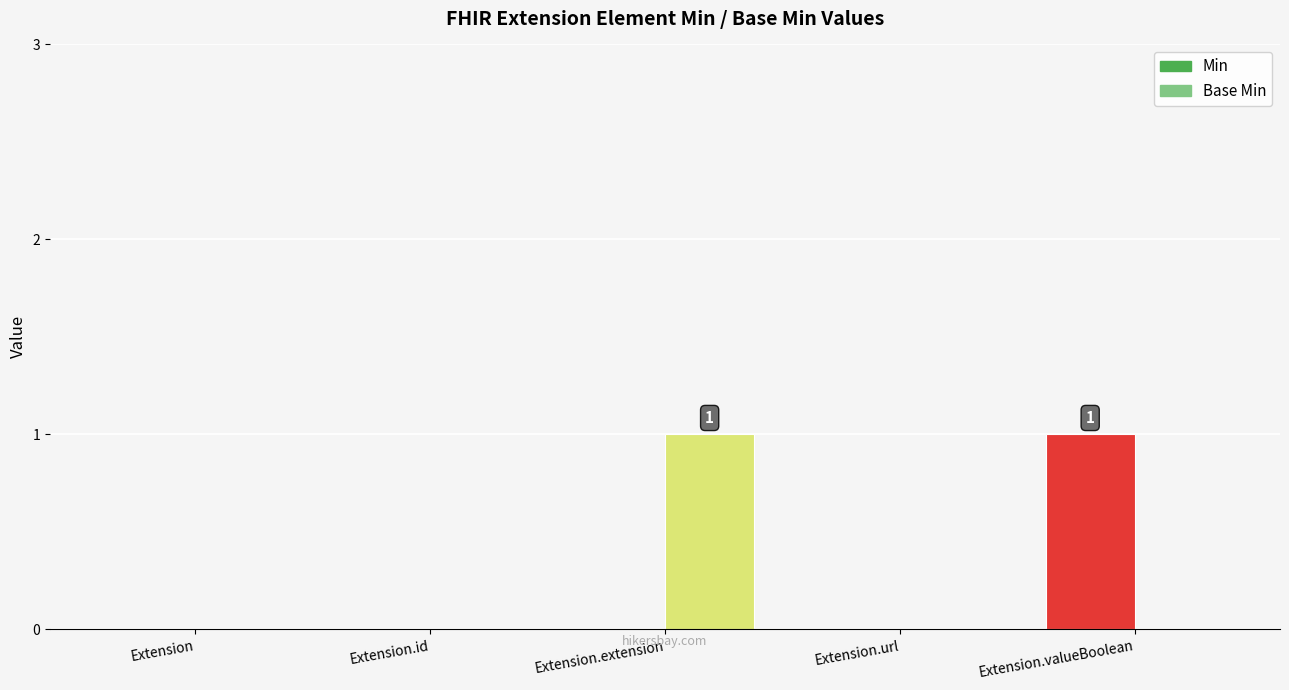

What is the highest value of the Base Min series?

1